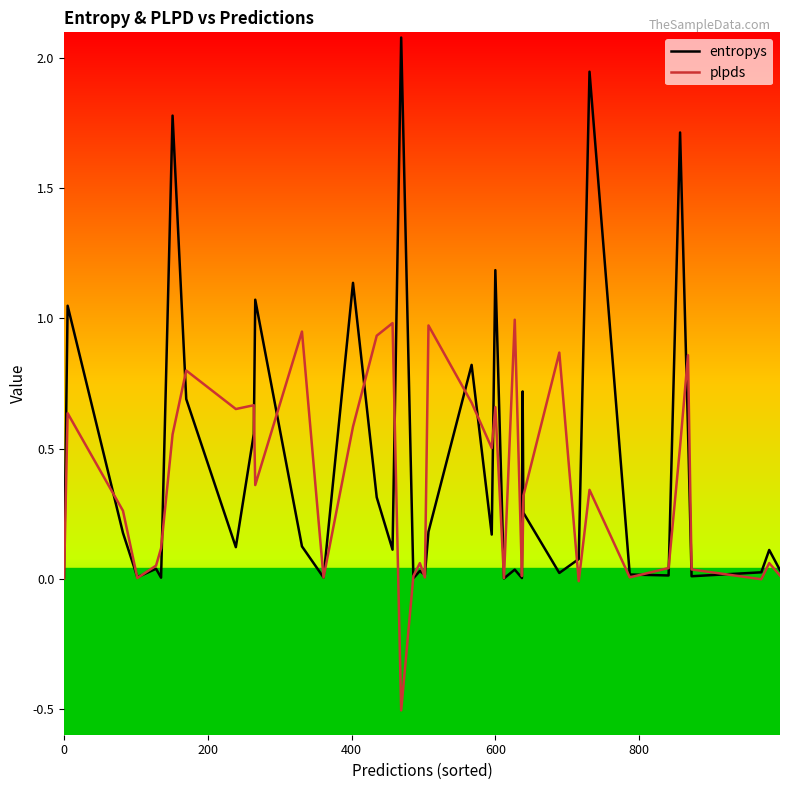

Rank the series by their maximum value, from highest to lowest.

entropys, plpds